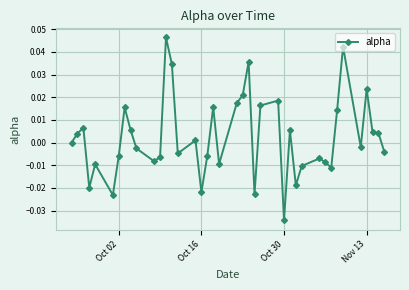

Is this an area chart (filled region under the line)?

No